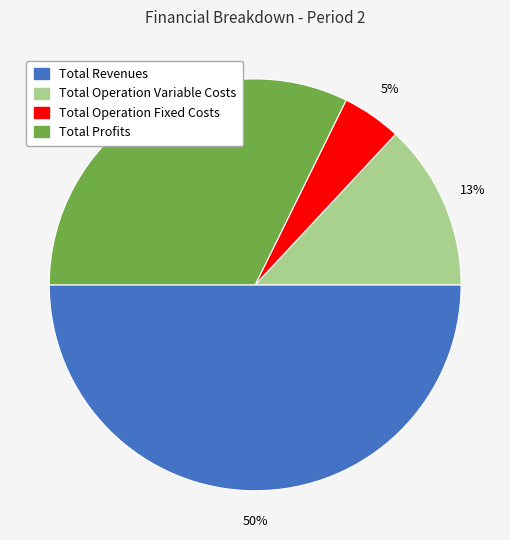

Which has a higher value, Total Operation Variable Costs or Total Operation Fixed Costs?

Total Operation Variable Costs